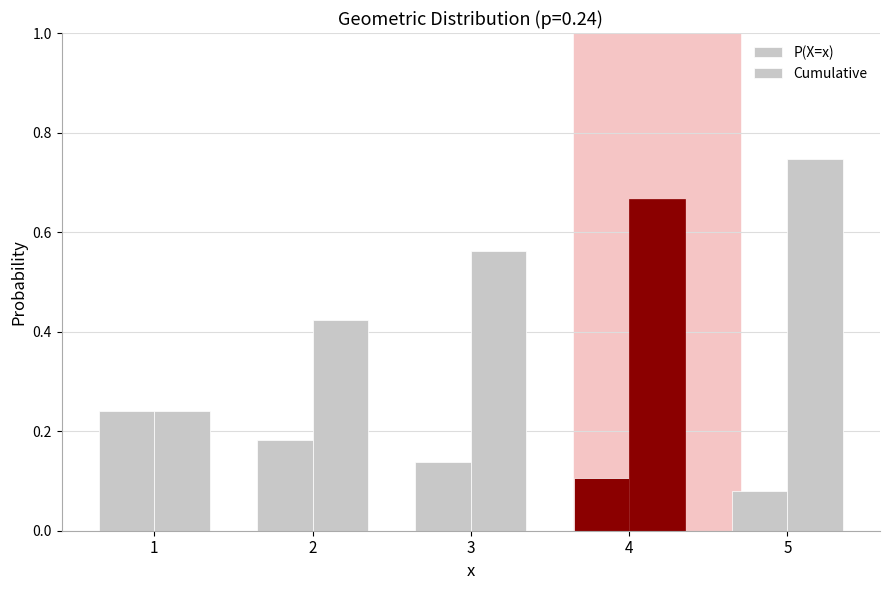

How many bars are there in total?

10